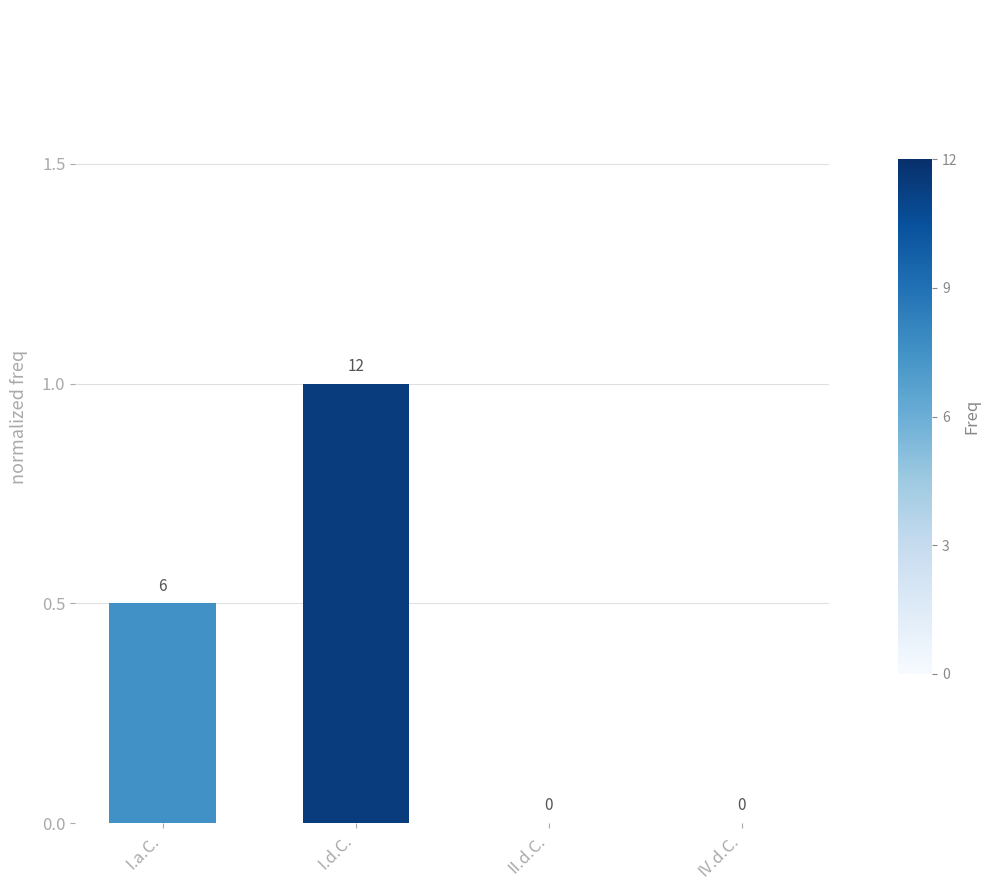

Read the value at I.d.C..

1.0